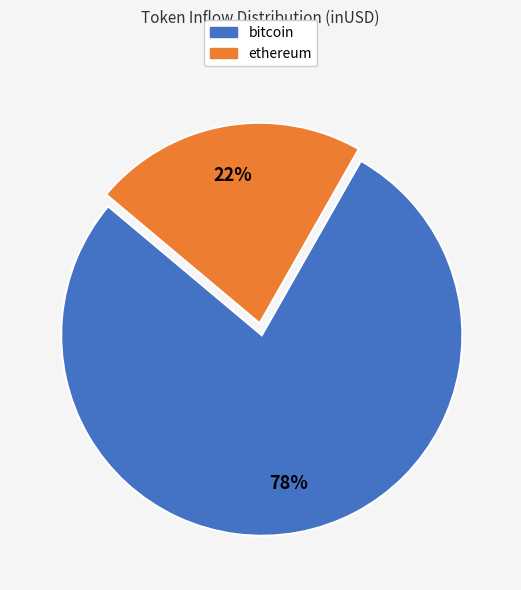

Is the sum of ethereum and bitcoin greater than half?

Yes